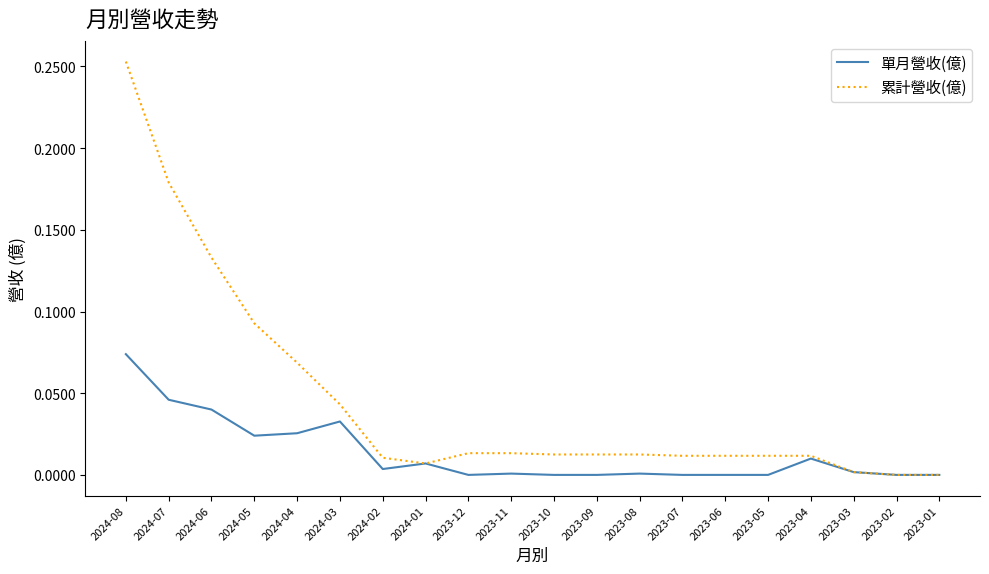

Which label corresponds to the largest value in the chart?

2024-08